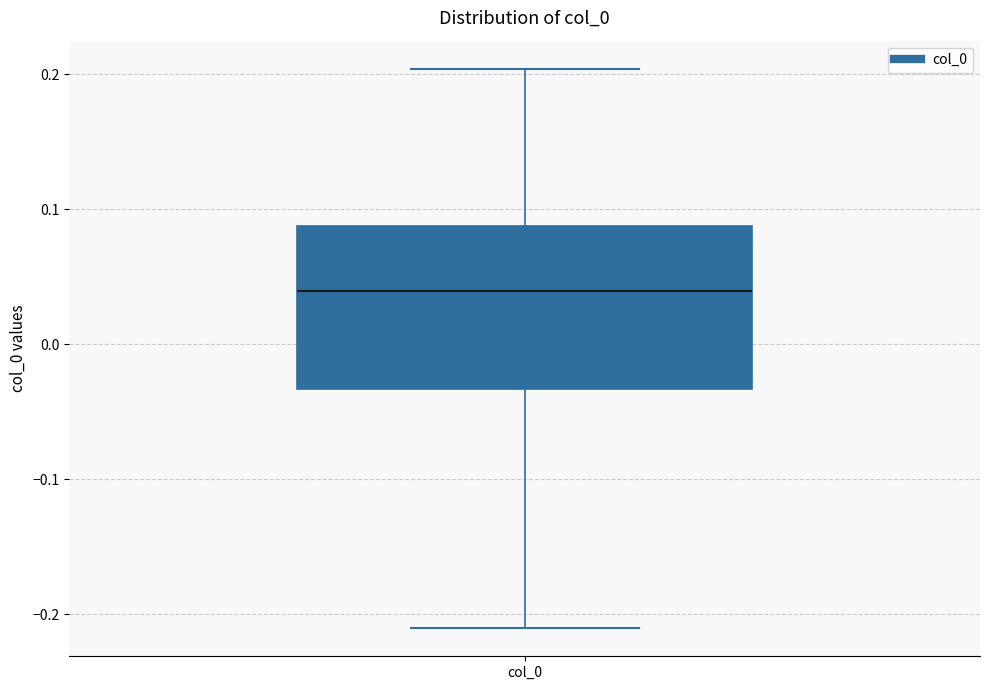

Read this box plot against the y-axis: the position of the median line, the range covered by the box, and the ends of both whiskers. The values are not printed on the chart, so give them approximately, as read against the axis.

median 0.04, box -0.03 to 0.09, whiskers -0.21 to 0.20